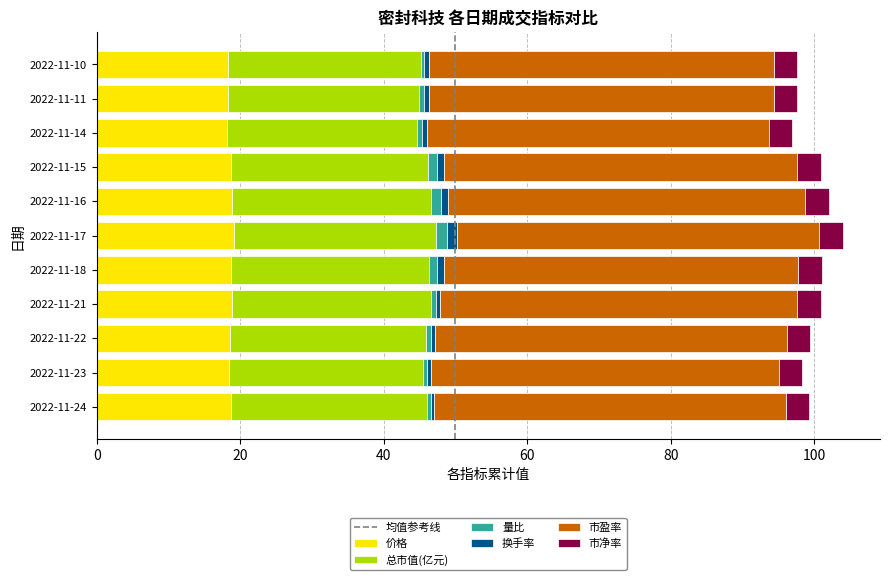

What is the maximum value for 价格?

19.2